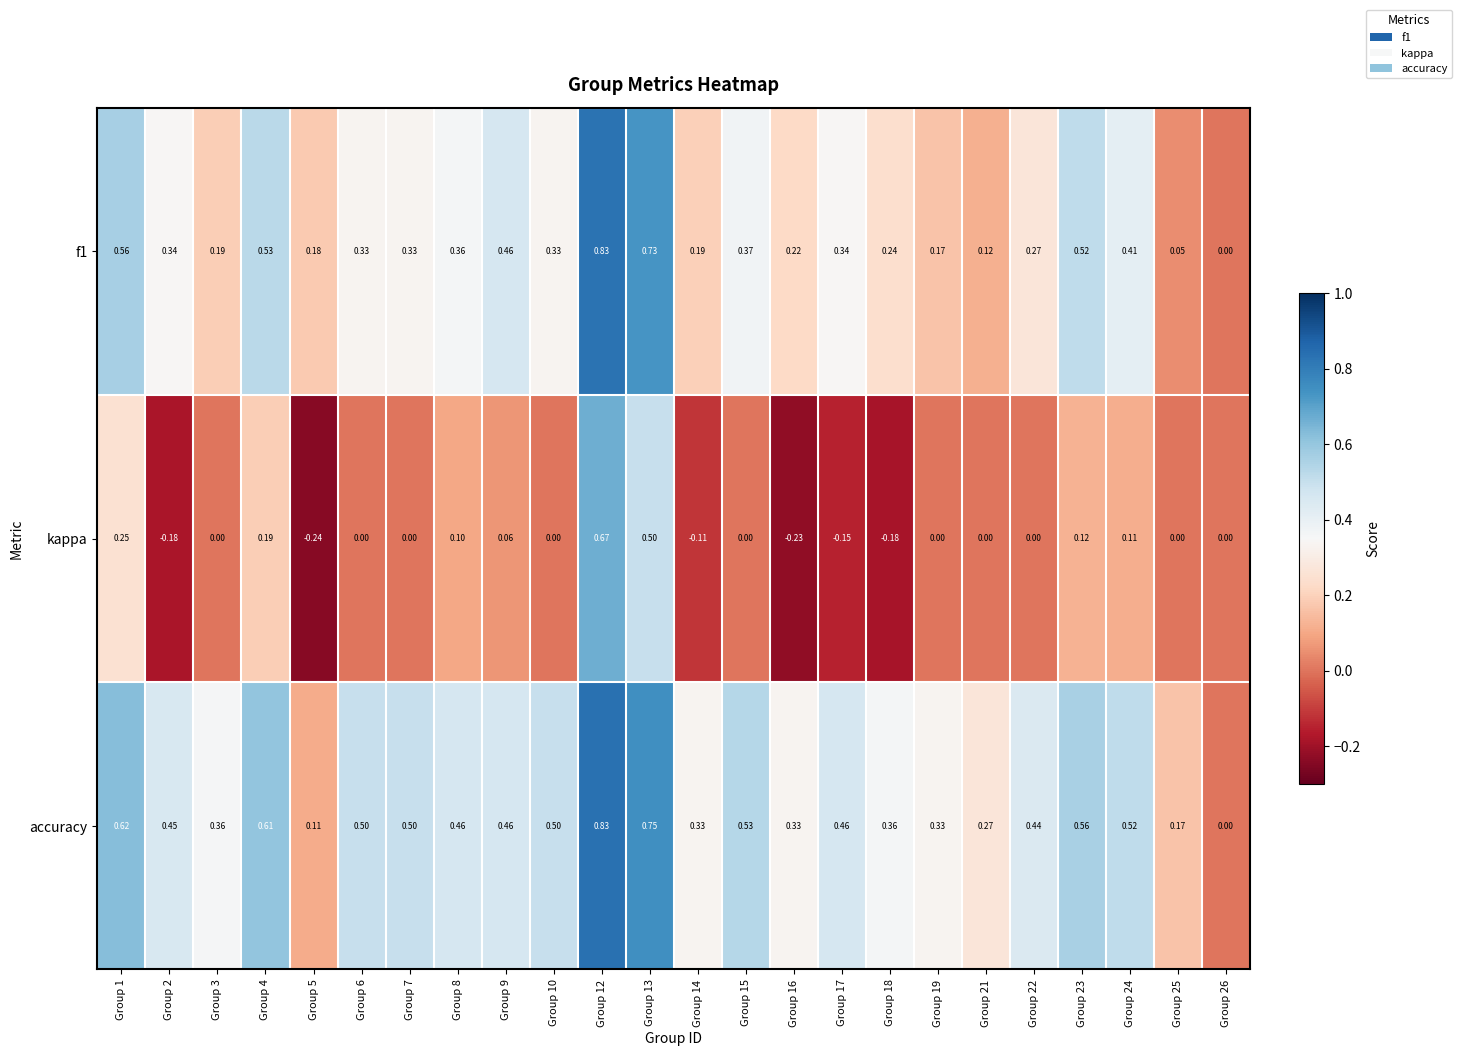

Is the value of f1 at Group 16 greater than the value of accuracy at Group 12?

No